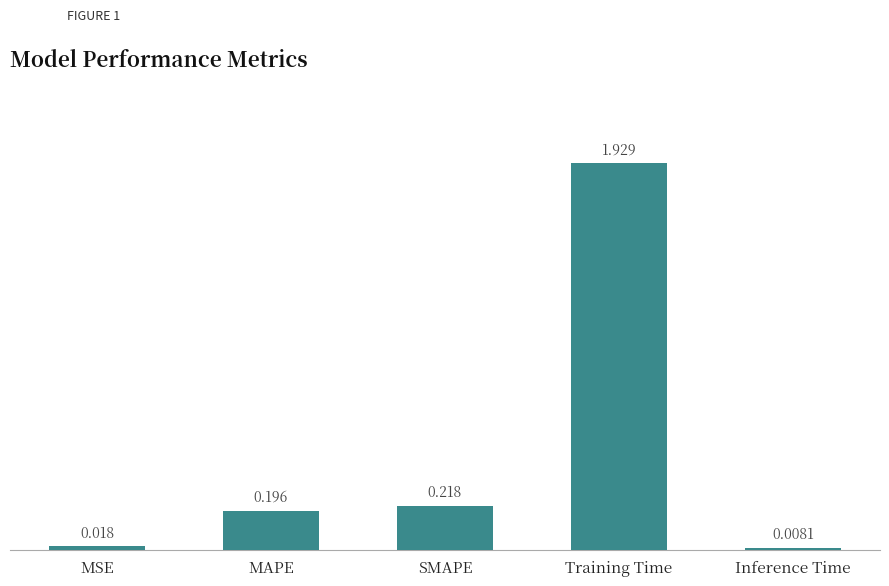

The chart shows a value of 0.1 at MAPE. True or false?

False